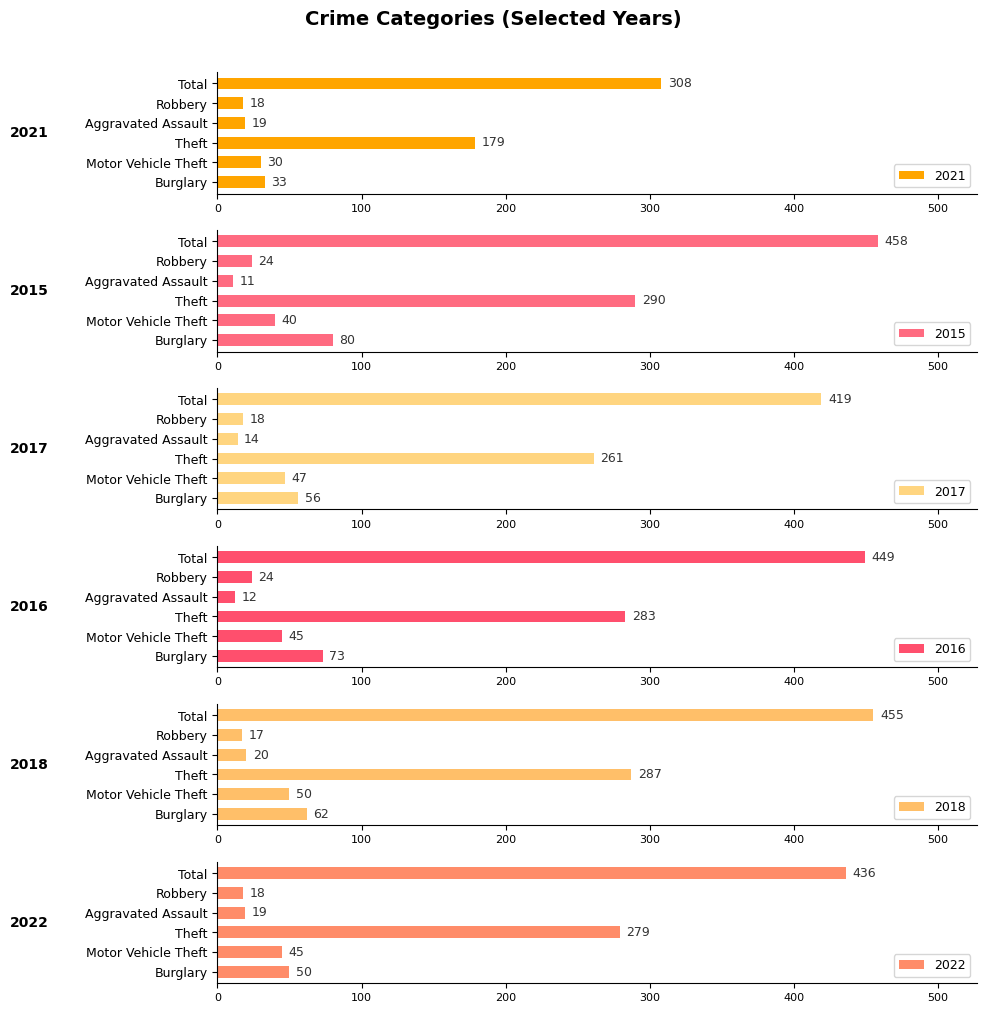

Which has a higher value, Burglary or Robbery?

Burglary